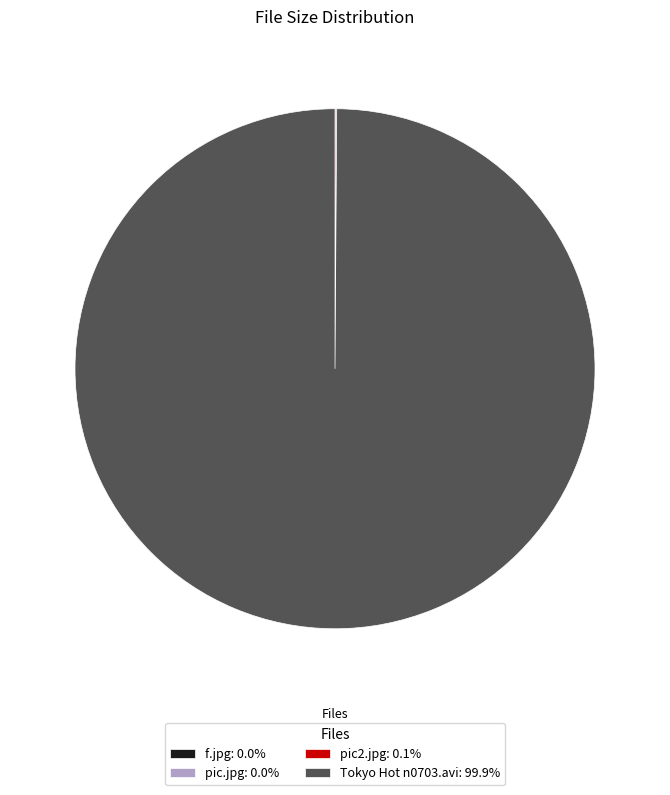

Does any single category account for the majority?

Yes